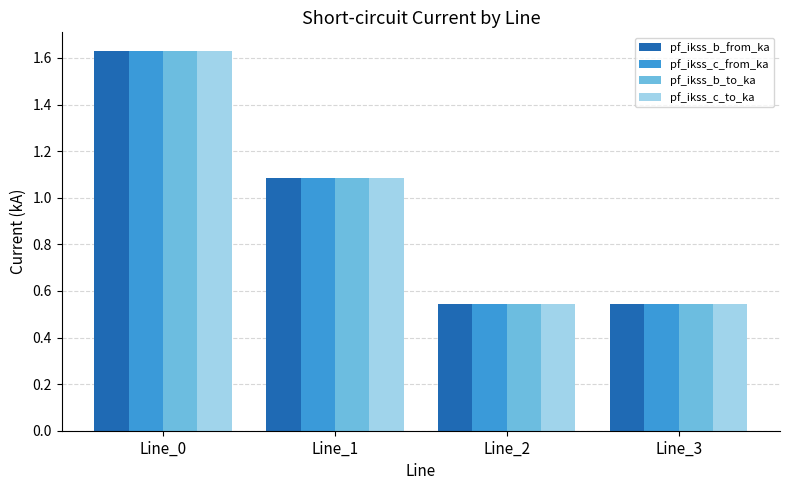

What is the sum of all pf_ikss_b_to_ka values?

3.8